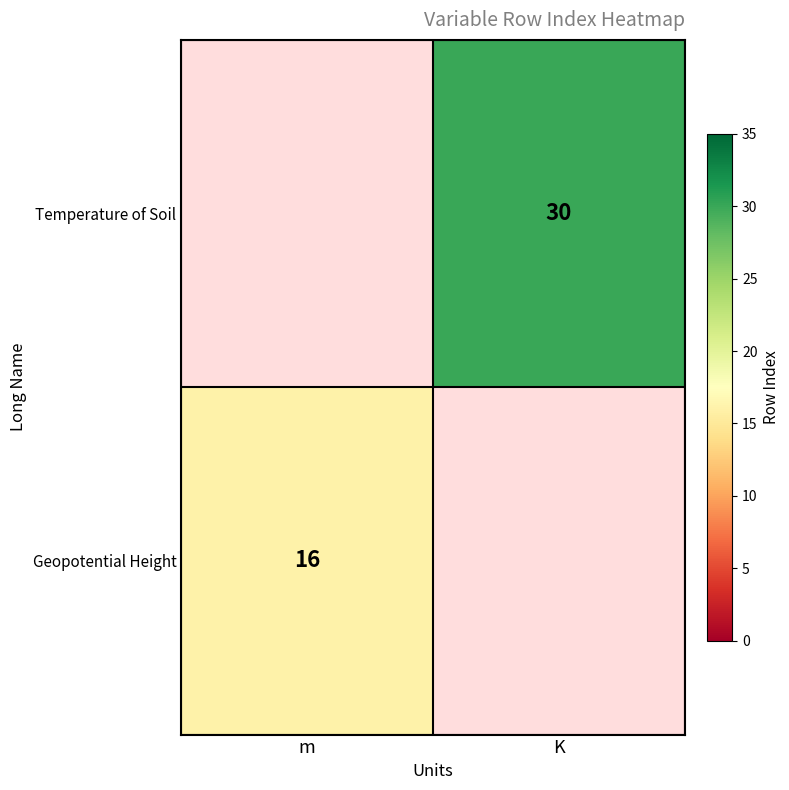

Is it true that Temperature of Soil equals 13 at K?

False